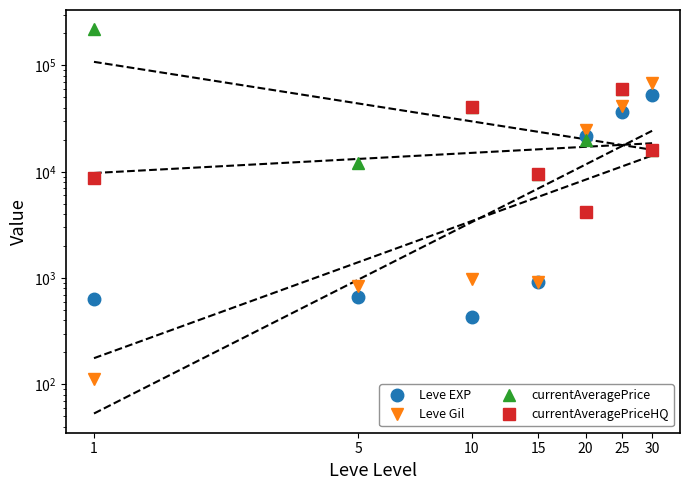

At 15, list the series in order from smallest to largest.

Leve EXP, Leve Gil, currentAveragePrice, currentAveragePriceHQ